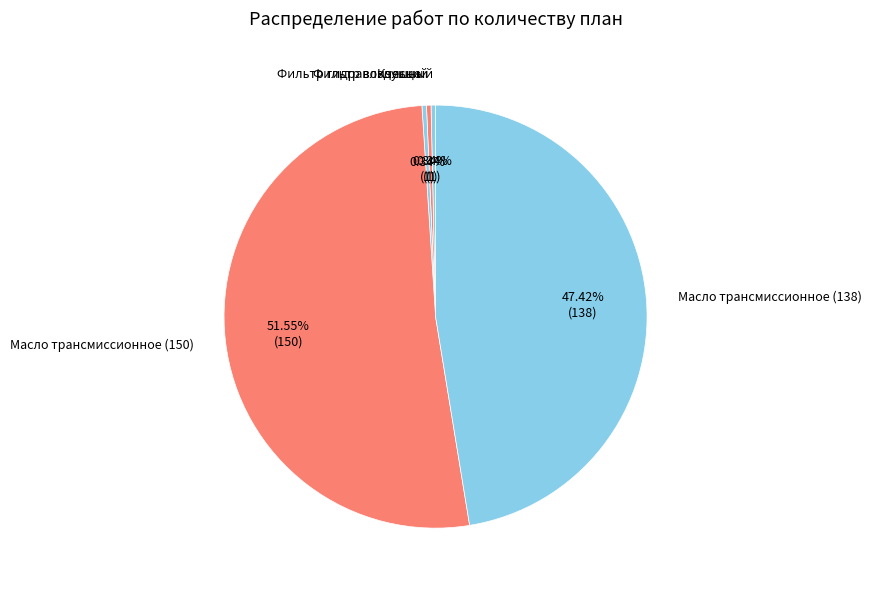

To the nearest percent, what portion does Масло трансмиссионное (150) represent?

52%